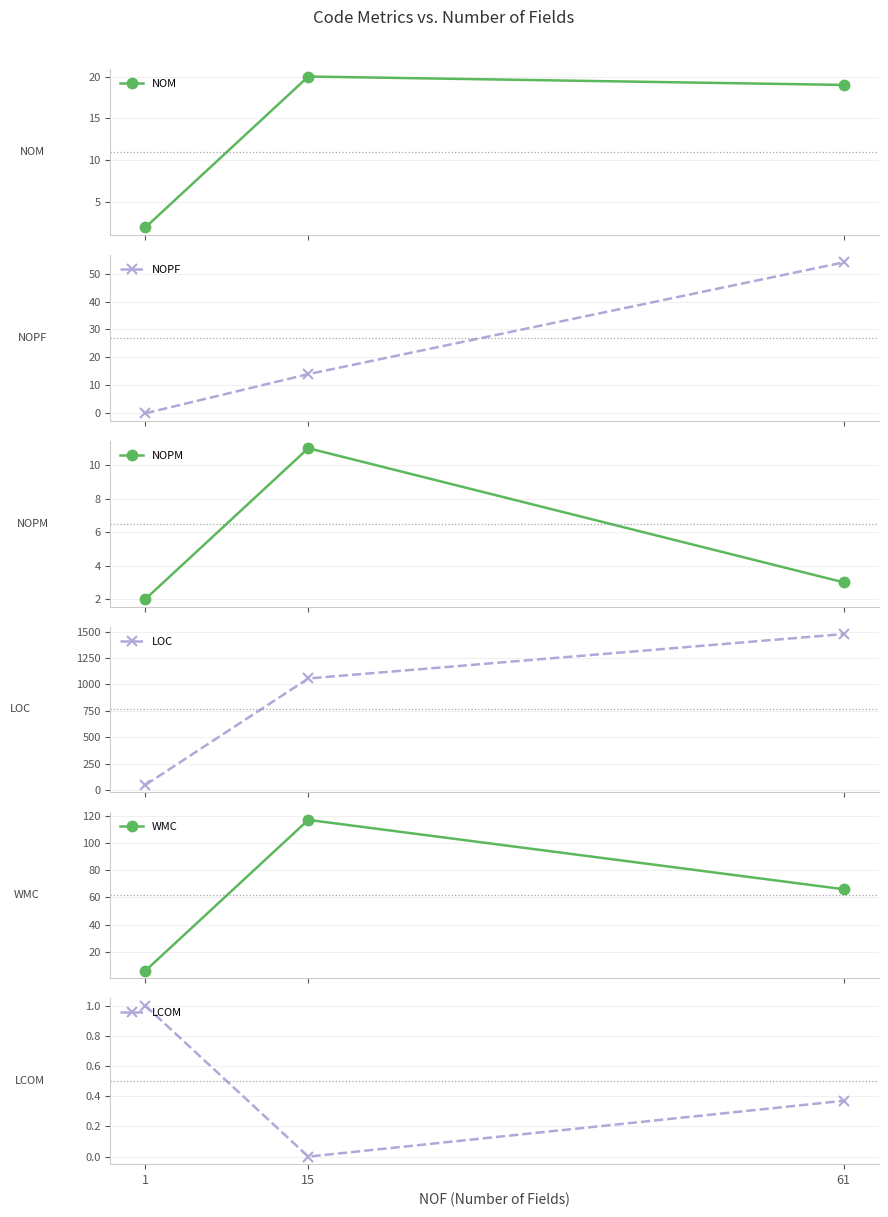

How many lines are shown in the chart?

6